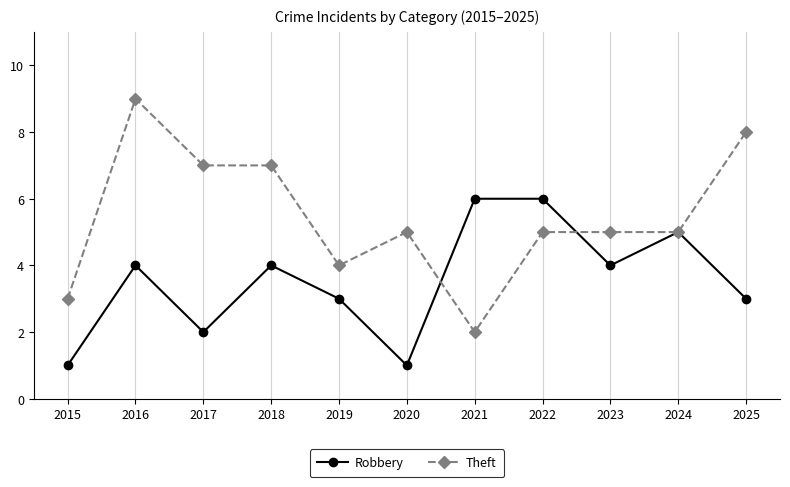

What is the difference between the highest and lowest values at 2023?

1